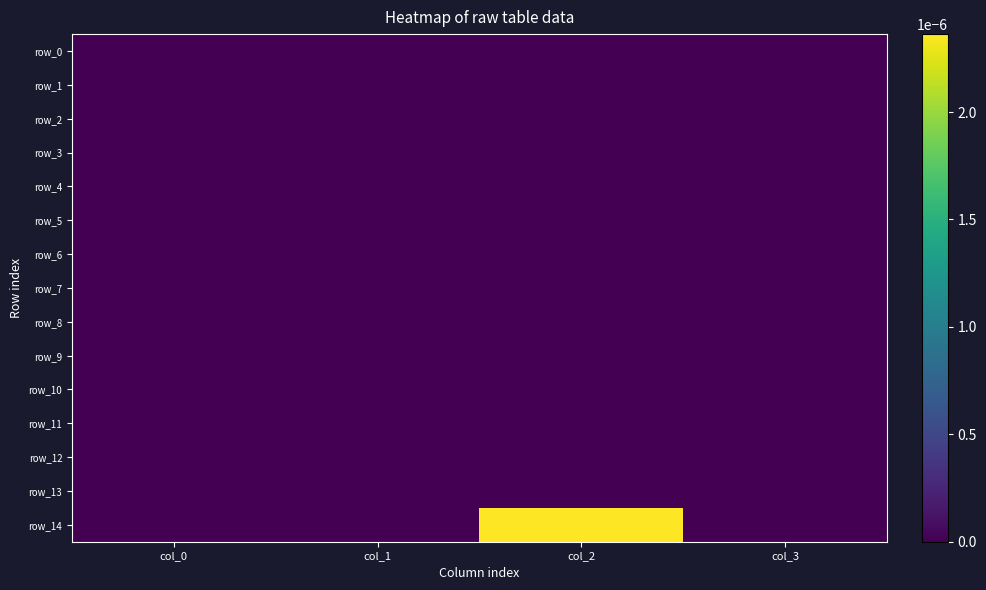

Which series has the largest total across all categories?

row_14